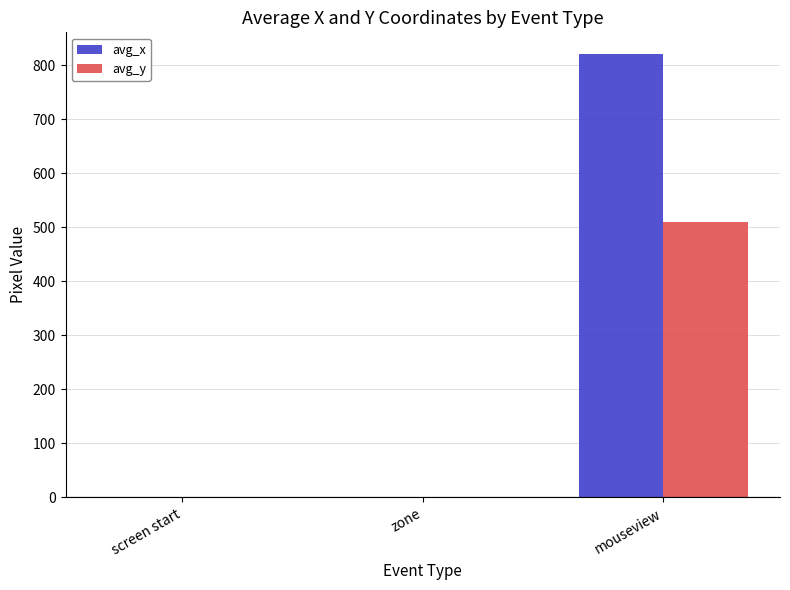

Which series has the largest total across all categories?

avg_x